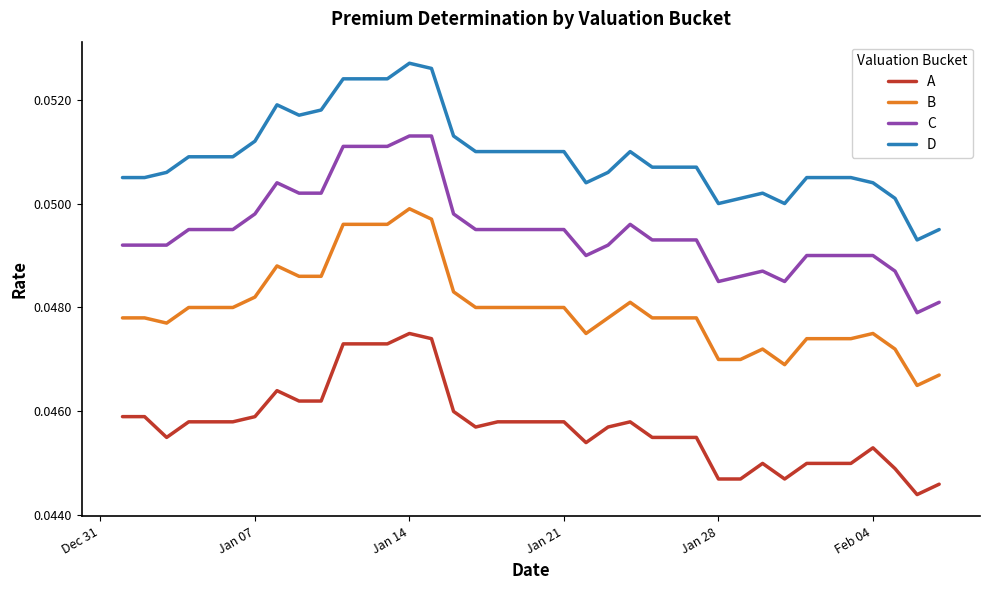

True or false: A and C intersect in this chart.

False